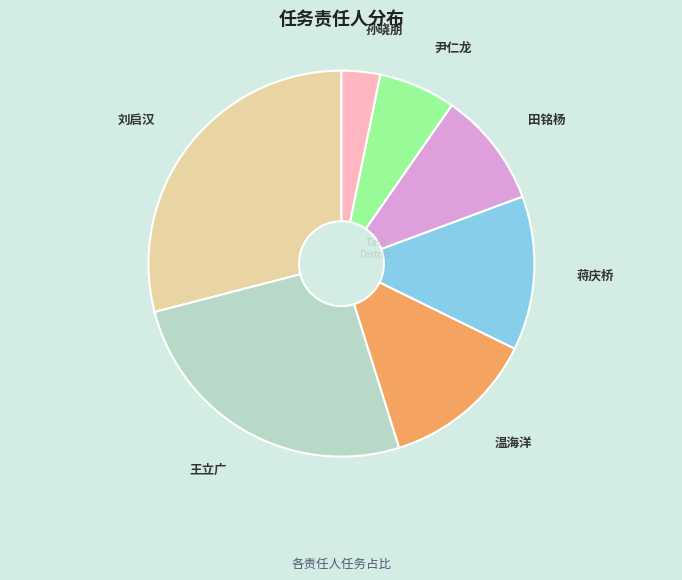

Does any single category account for the majority?

No